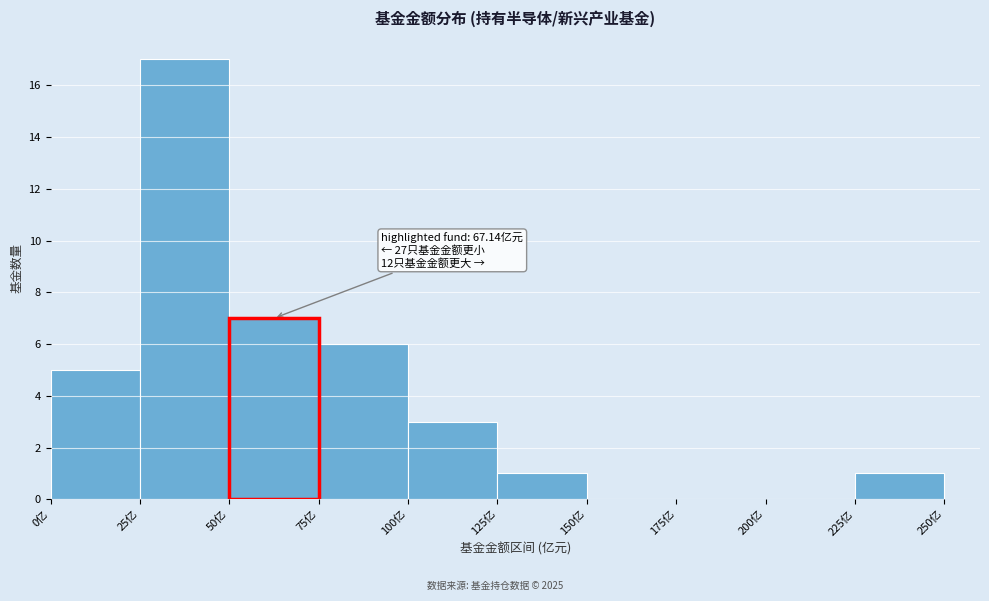

Over which range of the x-axis is the bar tallest?

25 to 50